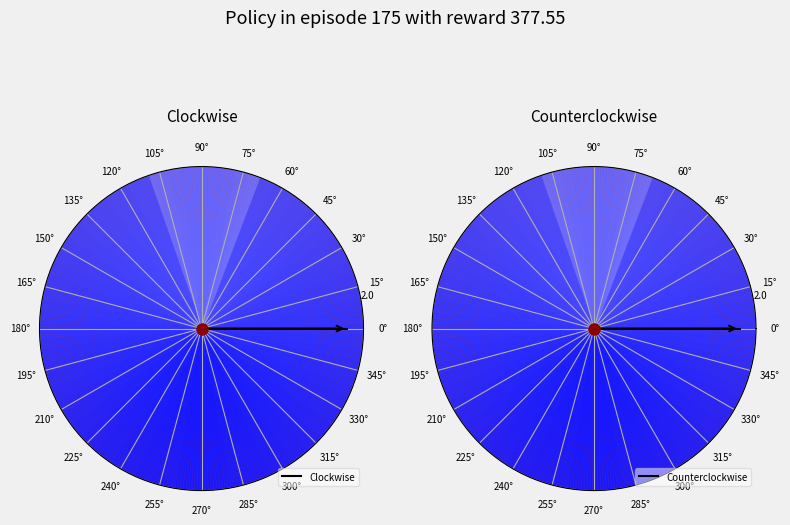

To the nearest percent, what portion does 0° represent?

100%